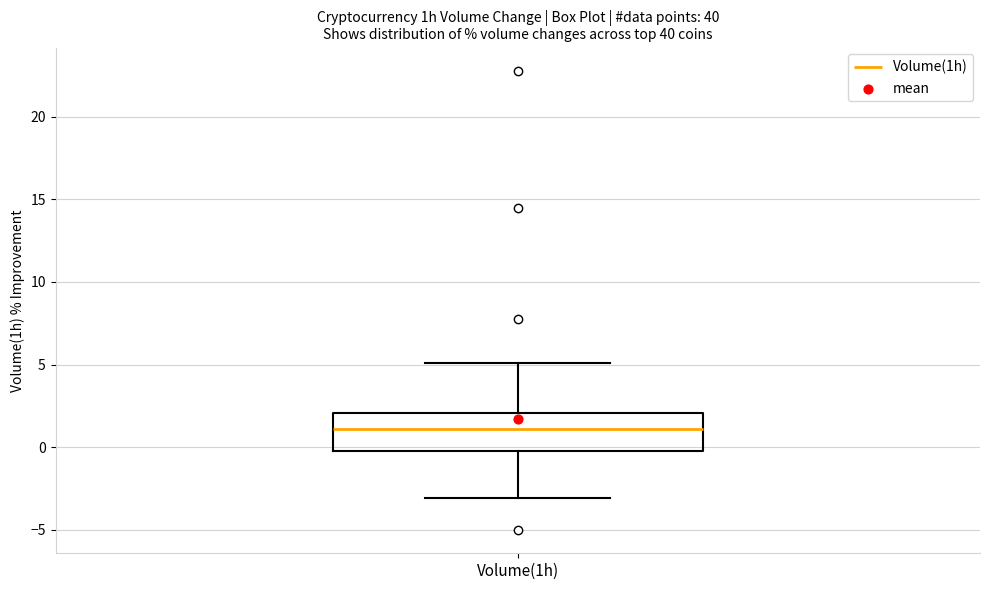

Read this box plot against the y-axis: the position of the median line, the range covered by the box, and the ends of both whiskers. The values are not printed on the chart, so give them approximately, as read against the axis.

median 1, box 0 to 2, whiskers -3 to 5